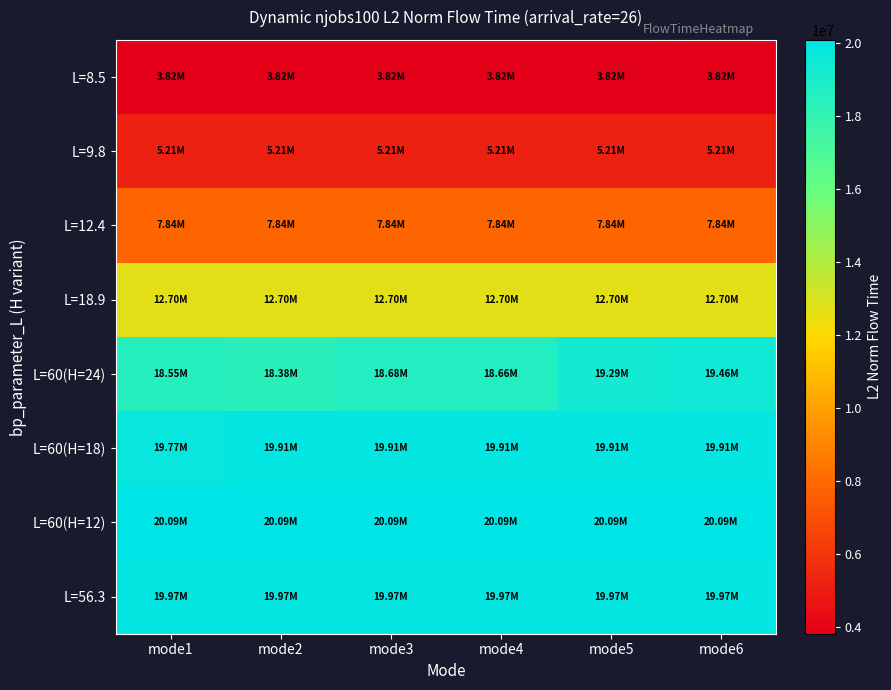

What is the total value across all series at mode4?

108213827.3